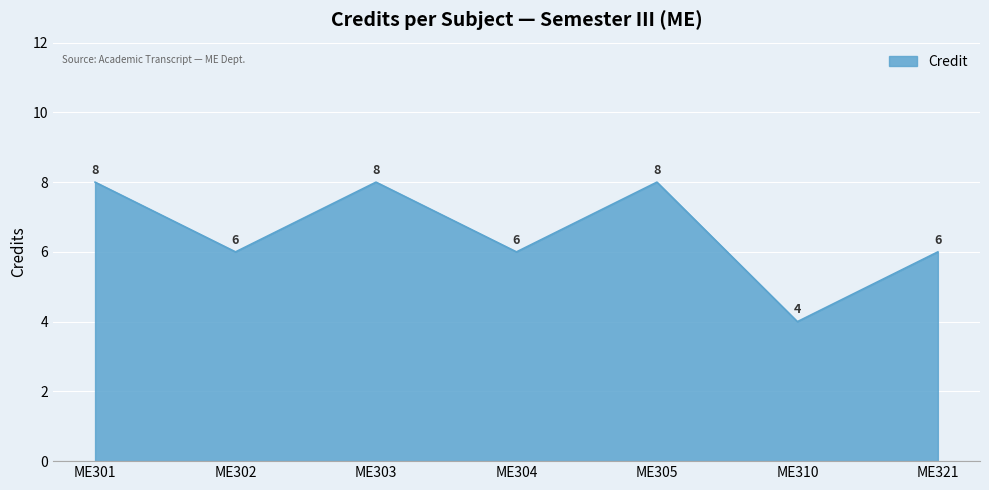

The value at ME310 is 4. True or false?

True